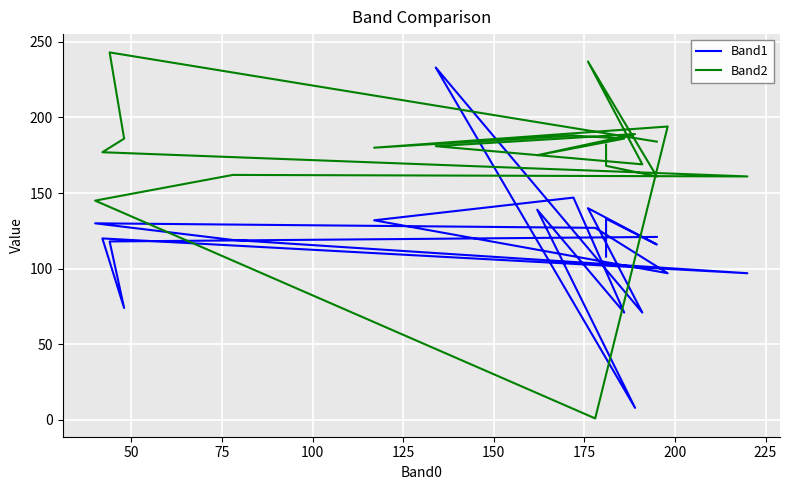

Is the value of Band2 at 16 greater than the value of Band1 at 125?

Yes